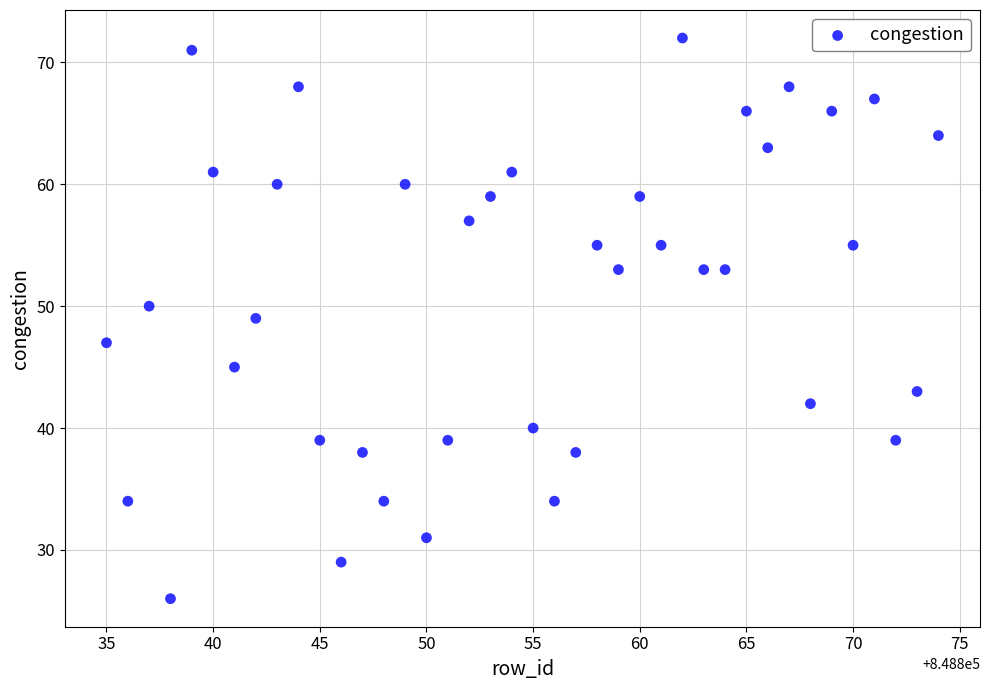

What is the range of Y values (max minus min)?

46